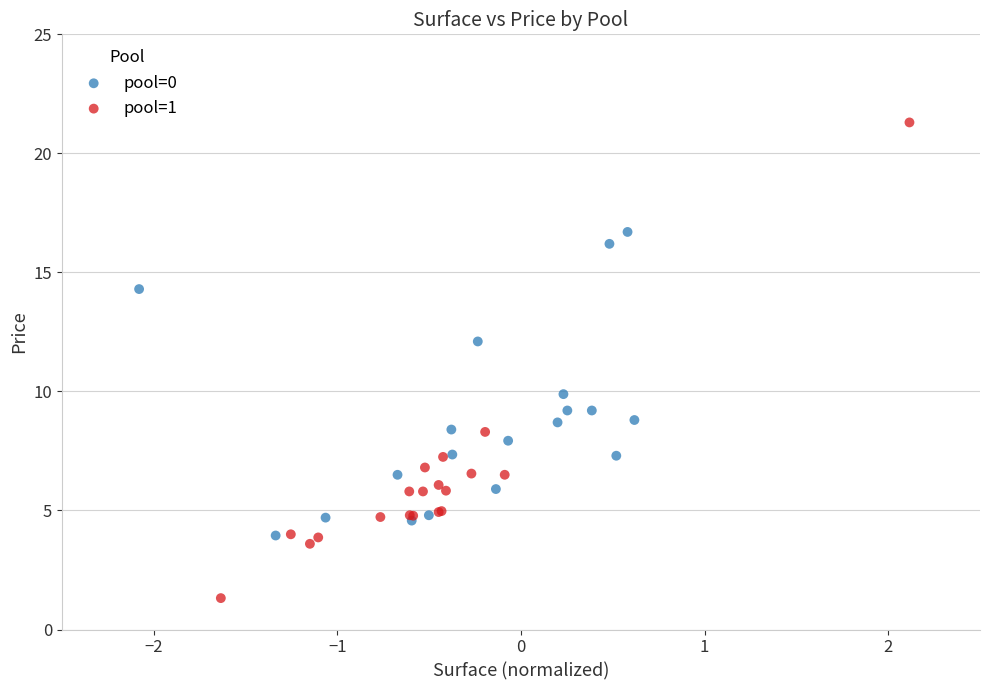

Which series contains the lowest Y value?

pool=1